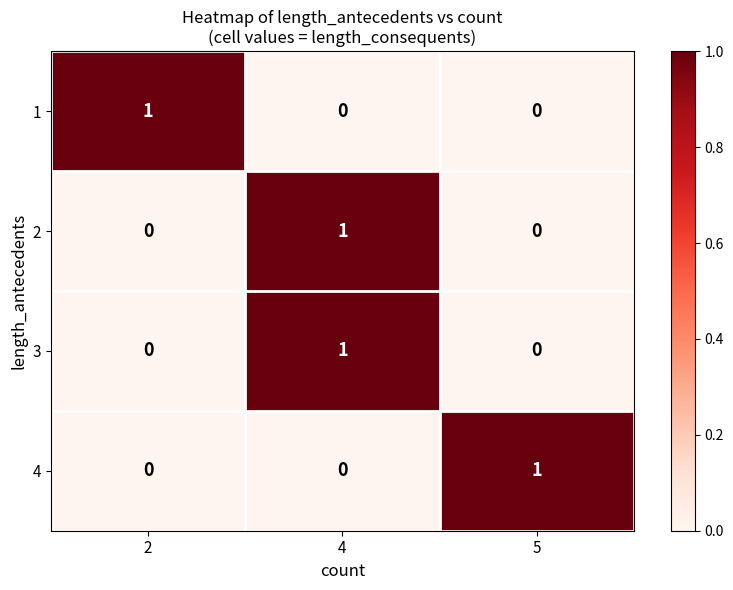

How many values in the 3 series exceed 0?

1